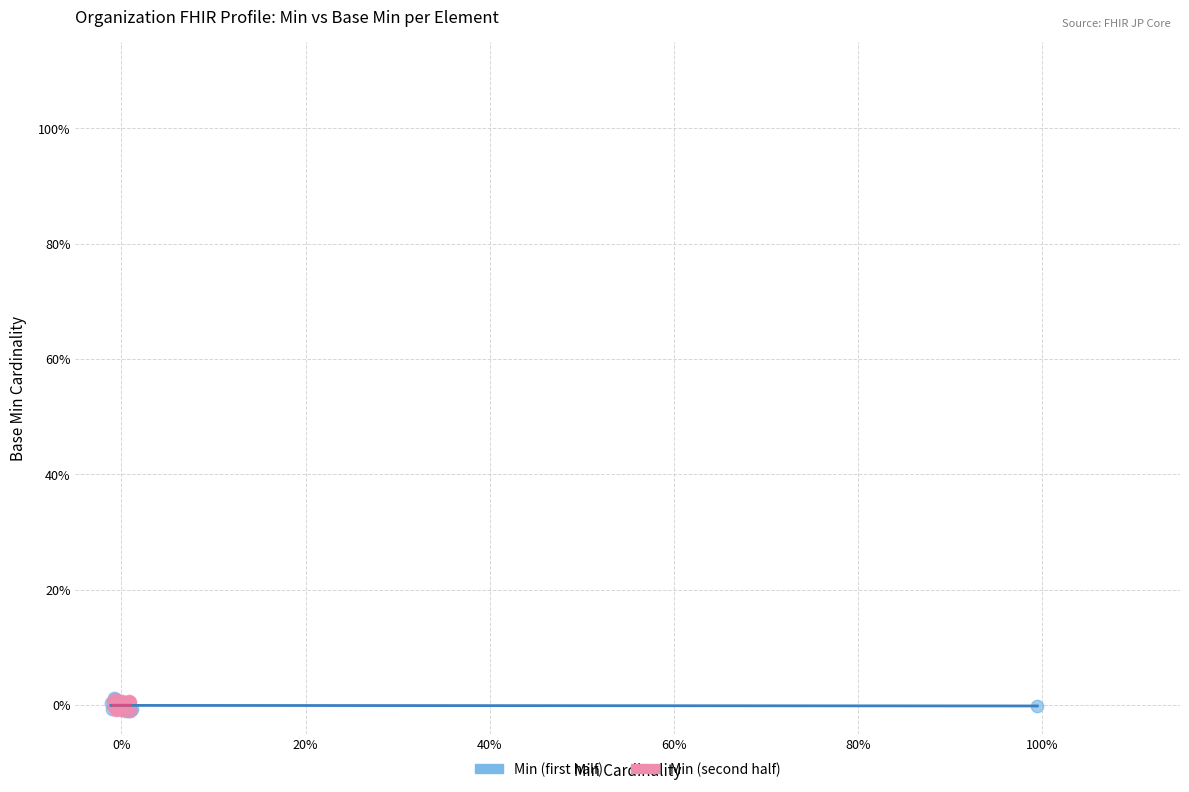

What are all the series names shown in the legend?

Min (first half), Min (second half)